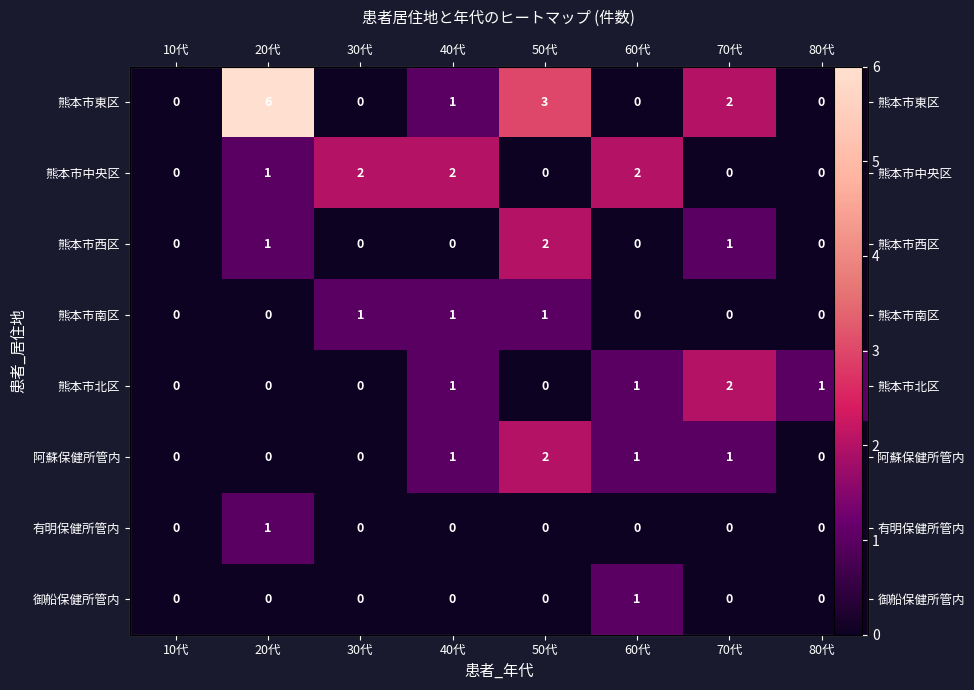

How many data points in 阿蘇保健所管内 are above 1?

1